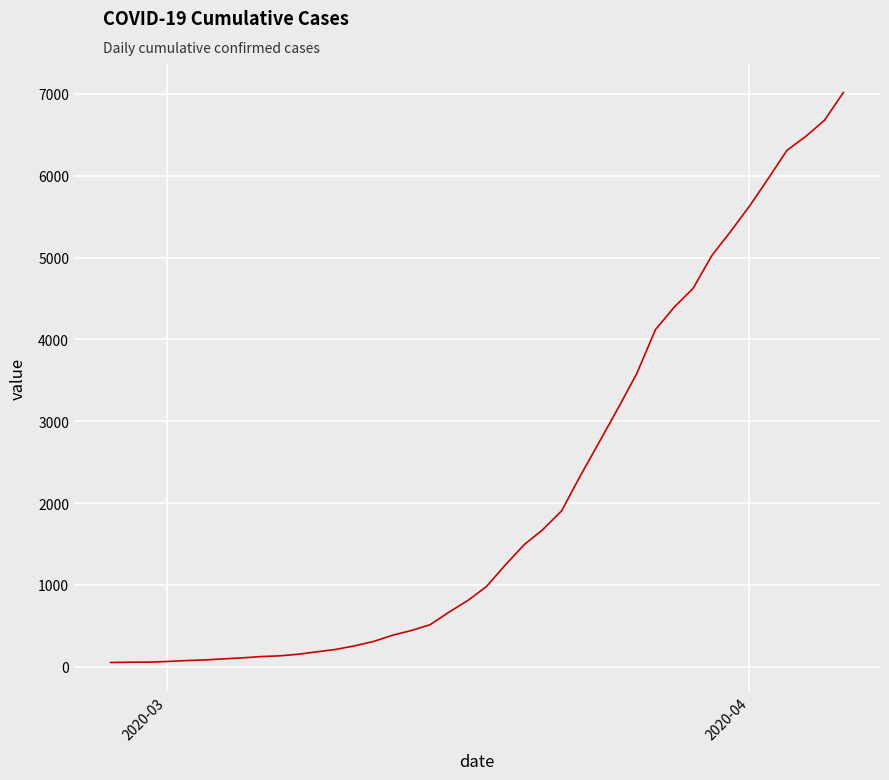

What is the maximum value shown in the chart?

7017